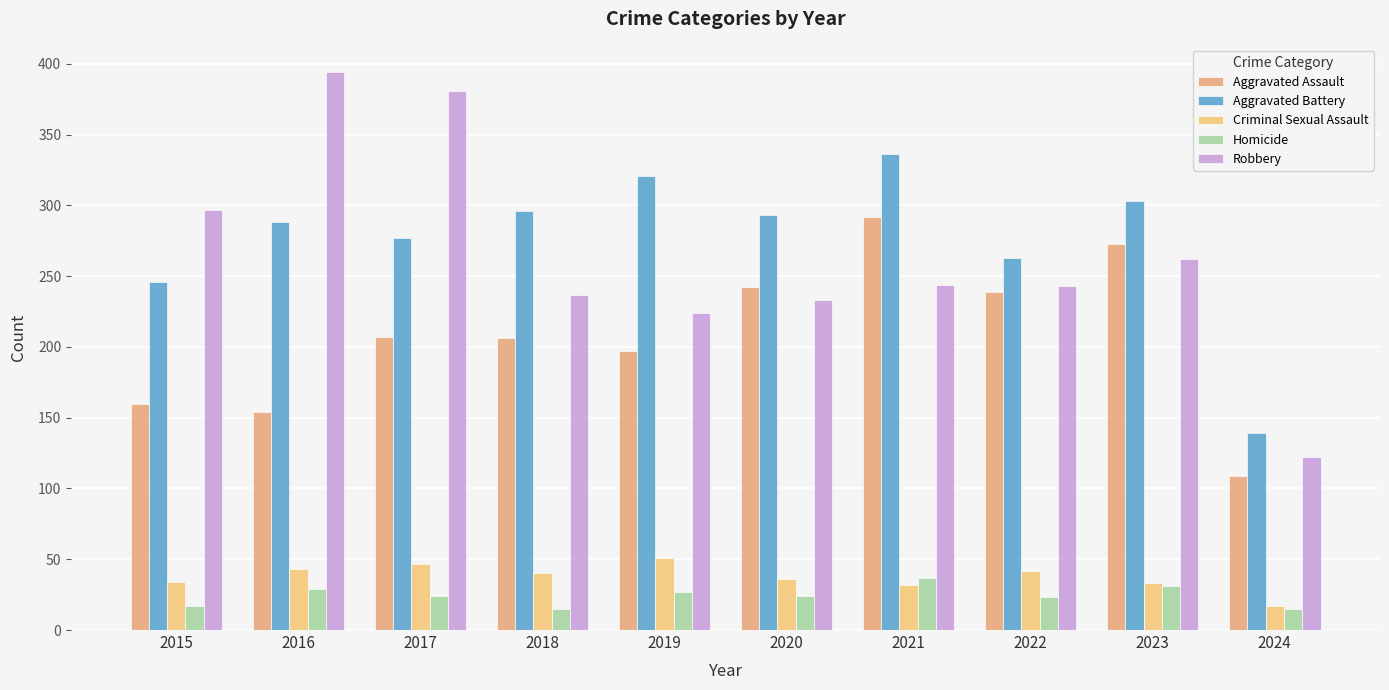

How many bars are there in total?

50